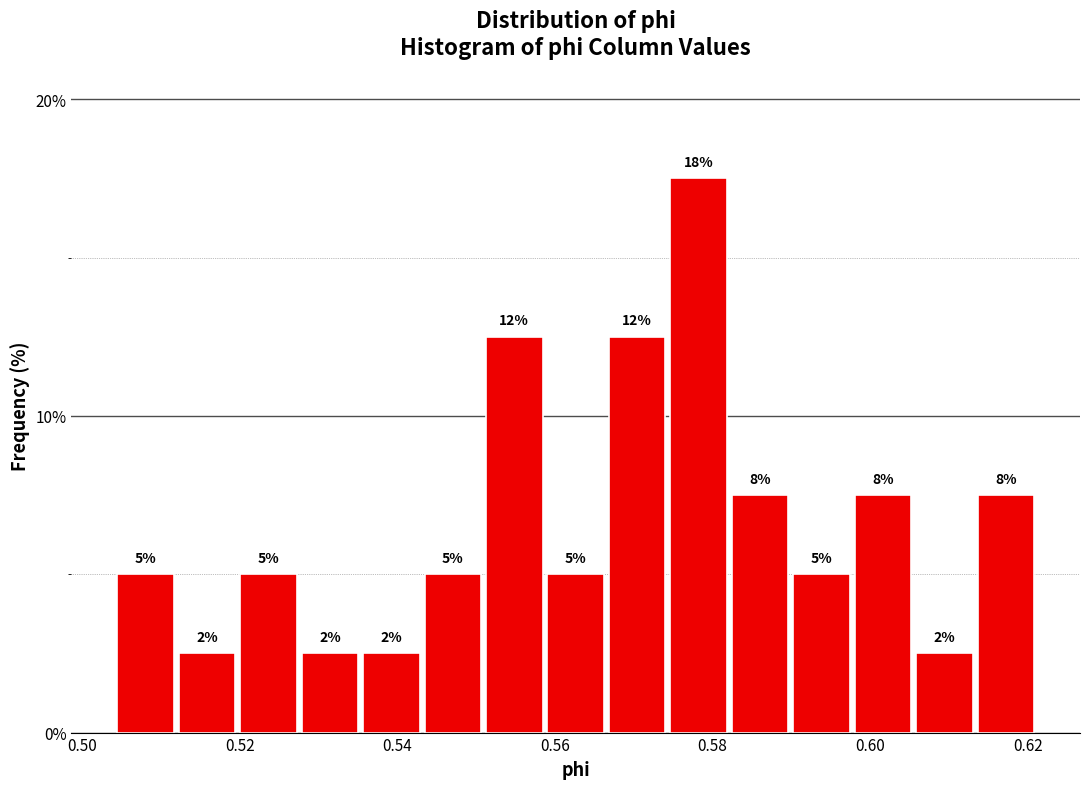

Around what value on the x-axis is the tallest bar? Give the approximate position of its centre, as read against the axis.

0.578